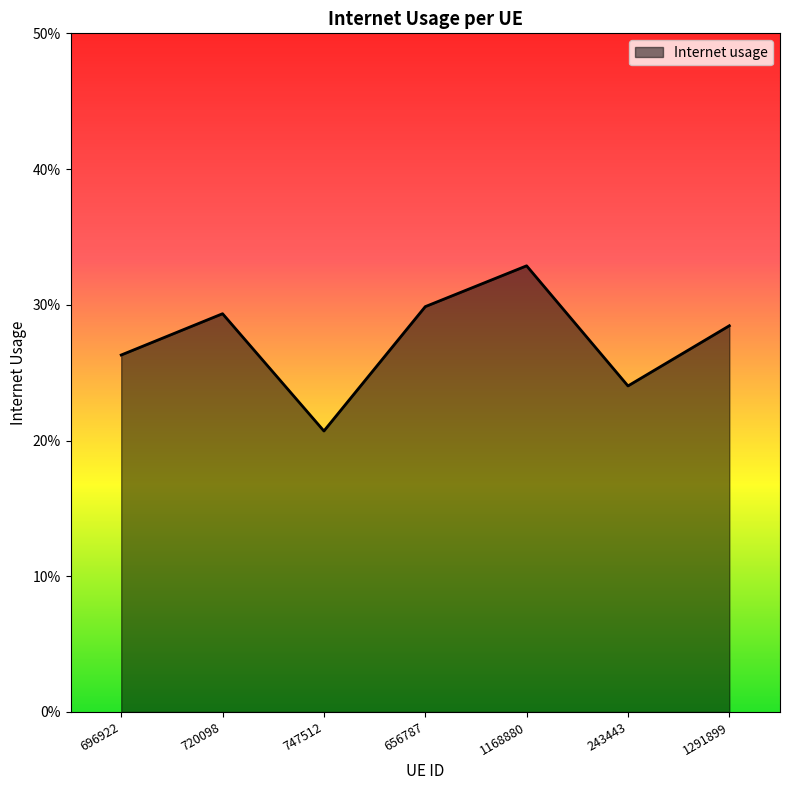

Does the chart display data point markers on the line(s)?

No